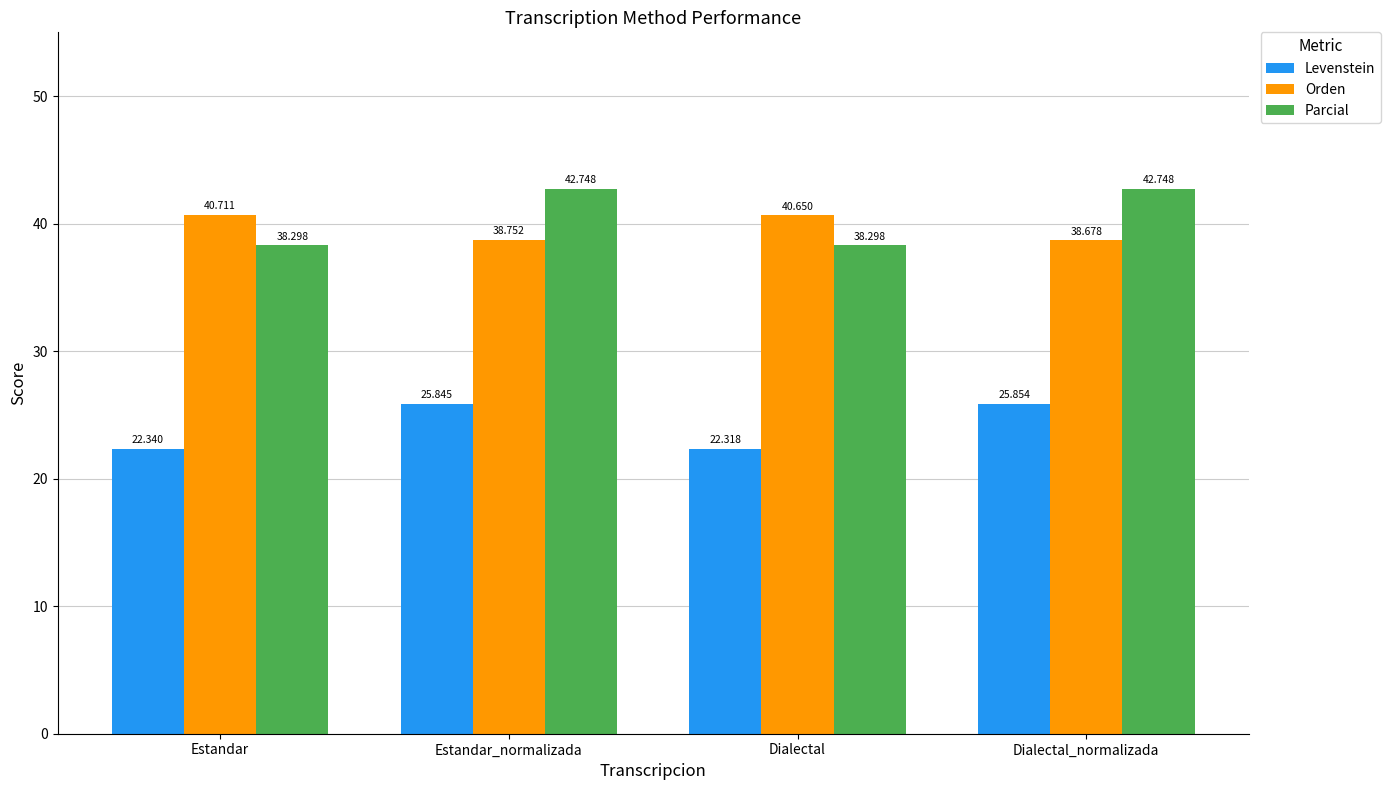

List the series in order of their peak value, highest first.

Parcial, Orden, Levenstein